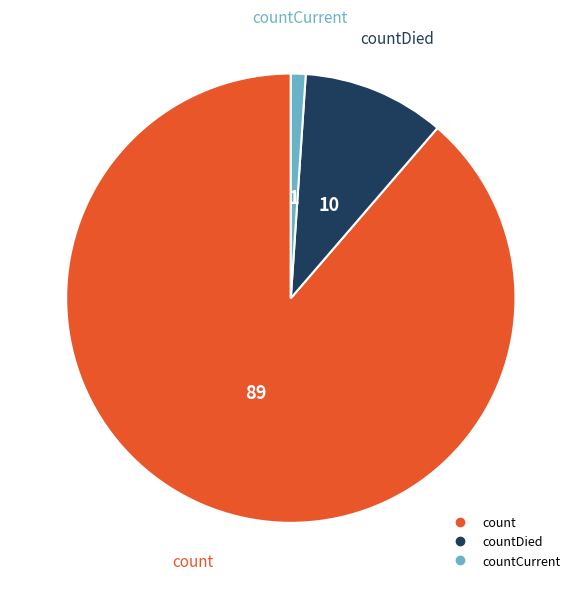

Does any single category account for the majority?

Yes